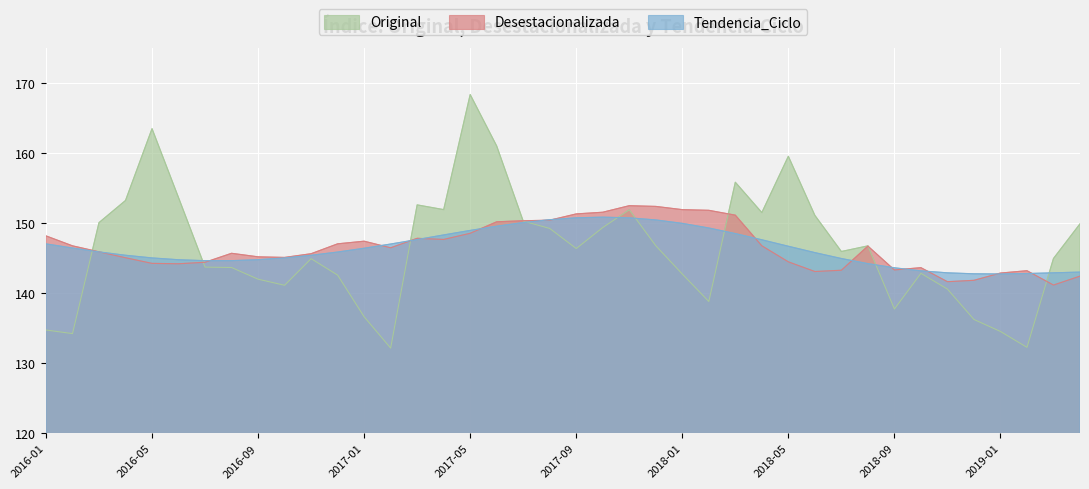

How many interior local peaks does the Tendencia_Ciclo series have?

1